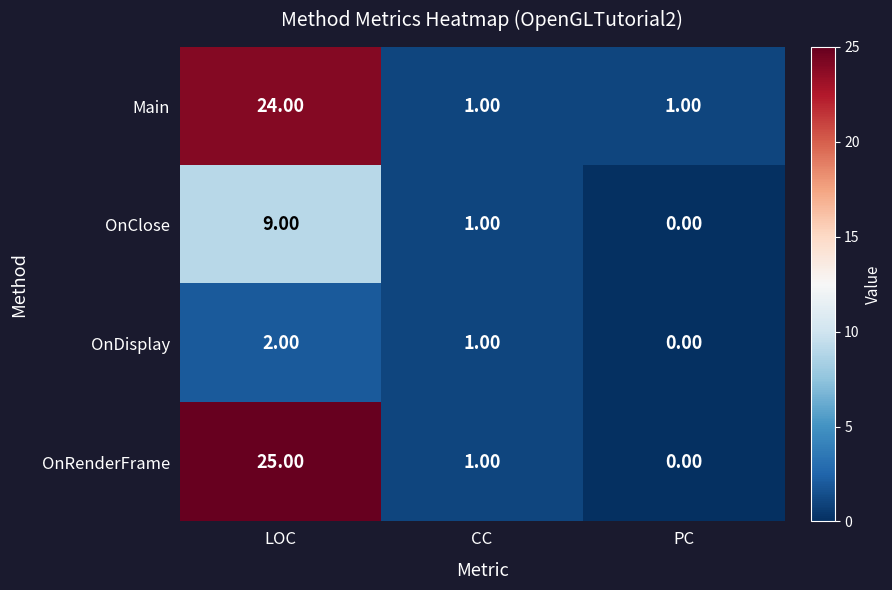

Rank the series by their maximum value, from highest to lowest.

OnRenderFrame, Main, OnClose, OnDisplay